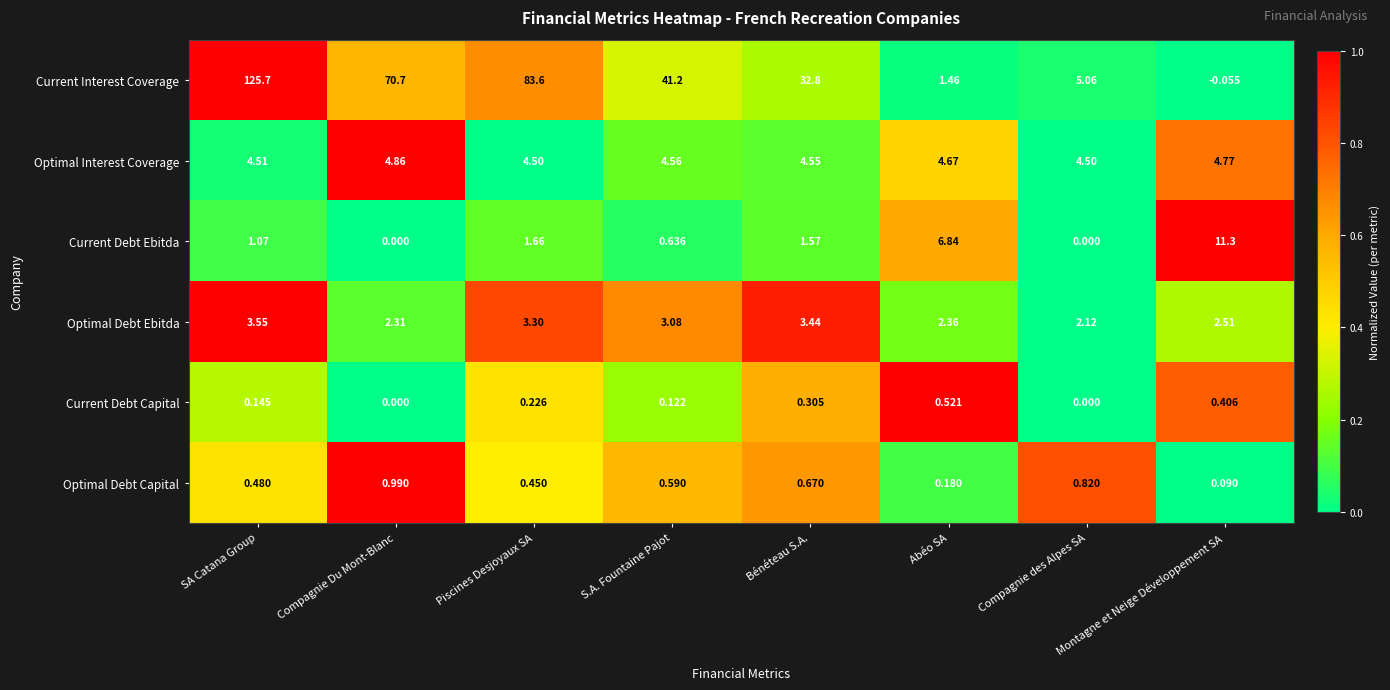

Which series has the widest spread of values?

Current Interest Coverage